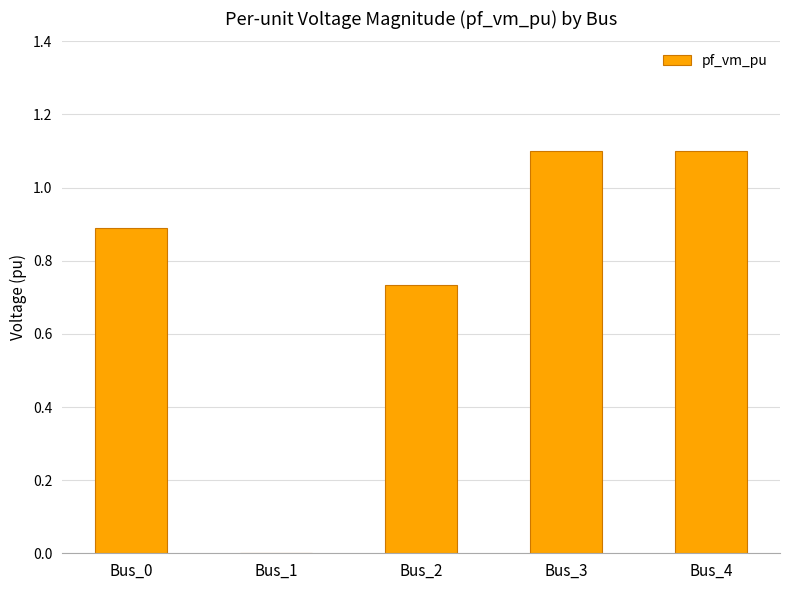

The chart shows a value of 0.4 at Bus_3. True or false?

False